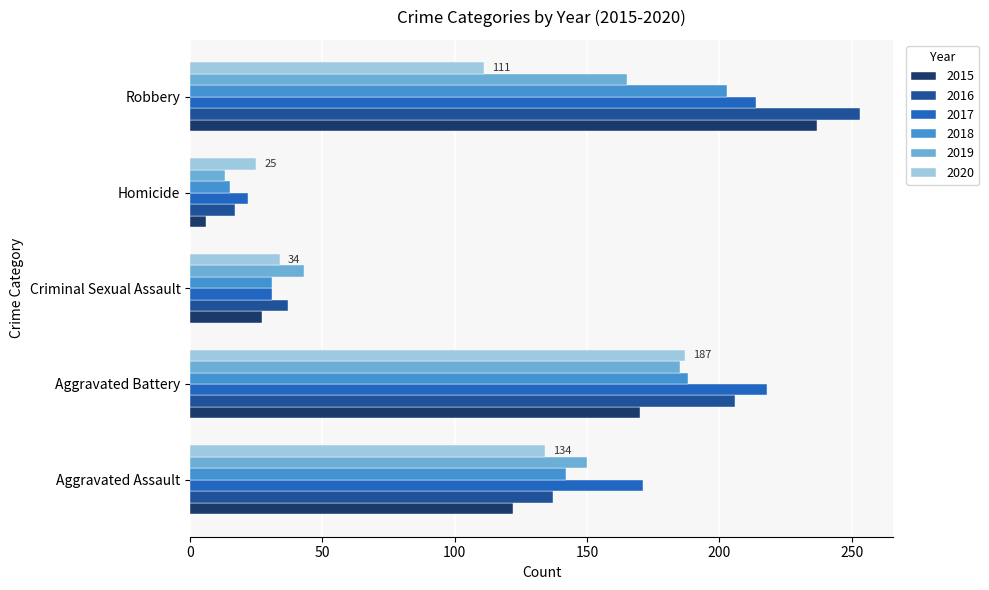

Is it true that 2016 equals 216 at Aggravated Assault?

False